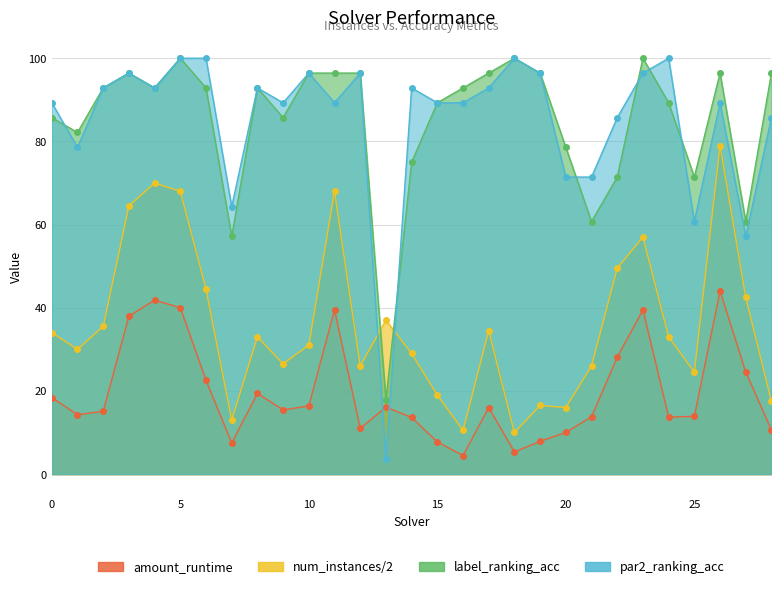

Which series has the widest spread of values?

par2_ranking_acc